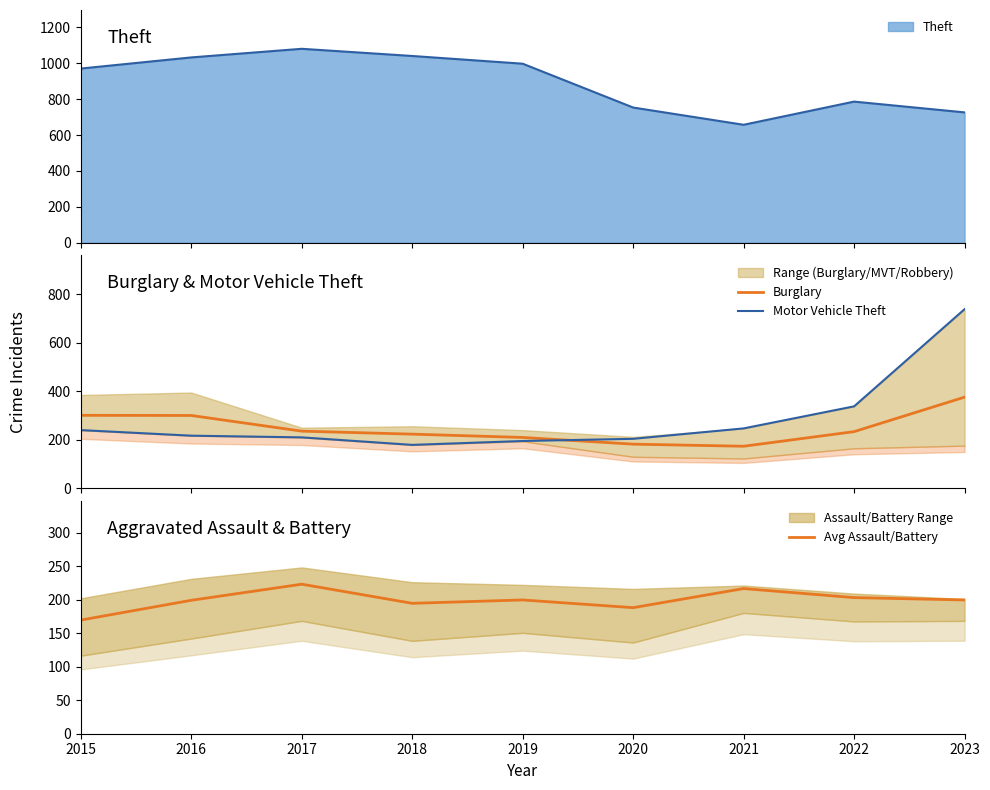

What is the sum of the Motor Vehicle Theft values at 2022 and 2019?

533.0